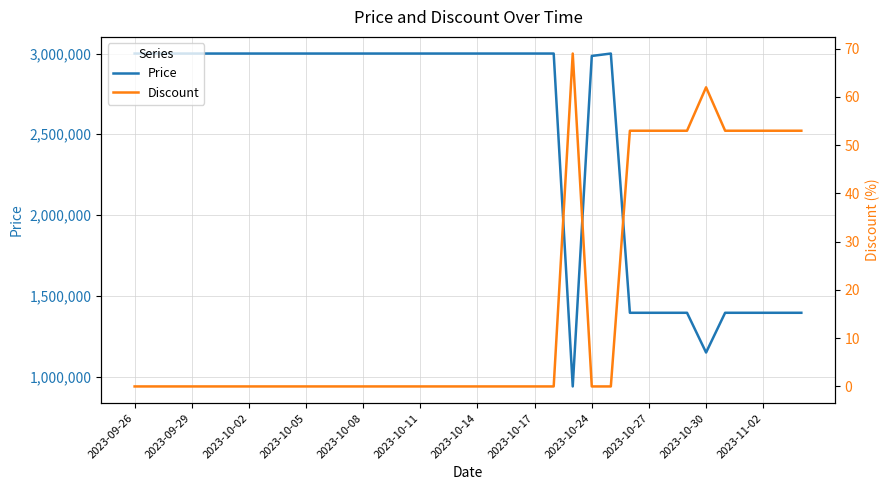

The value of Discount at 13 is -41. True or false?

False